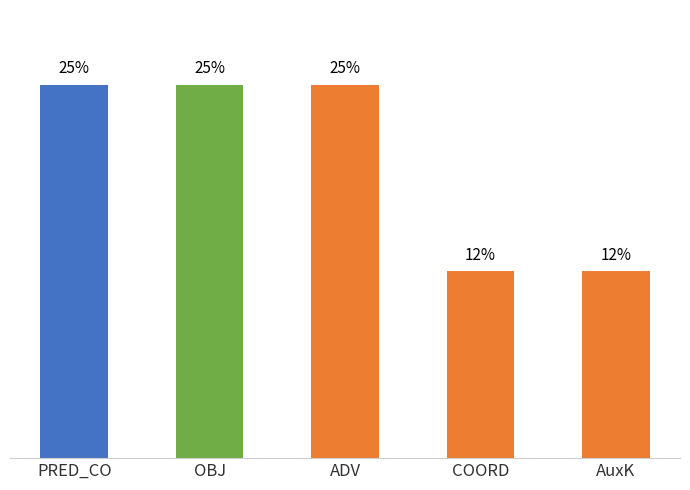

What is the label of the 5th bar from the left?

AuxK